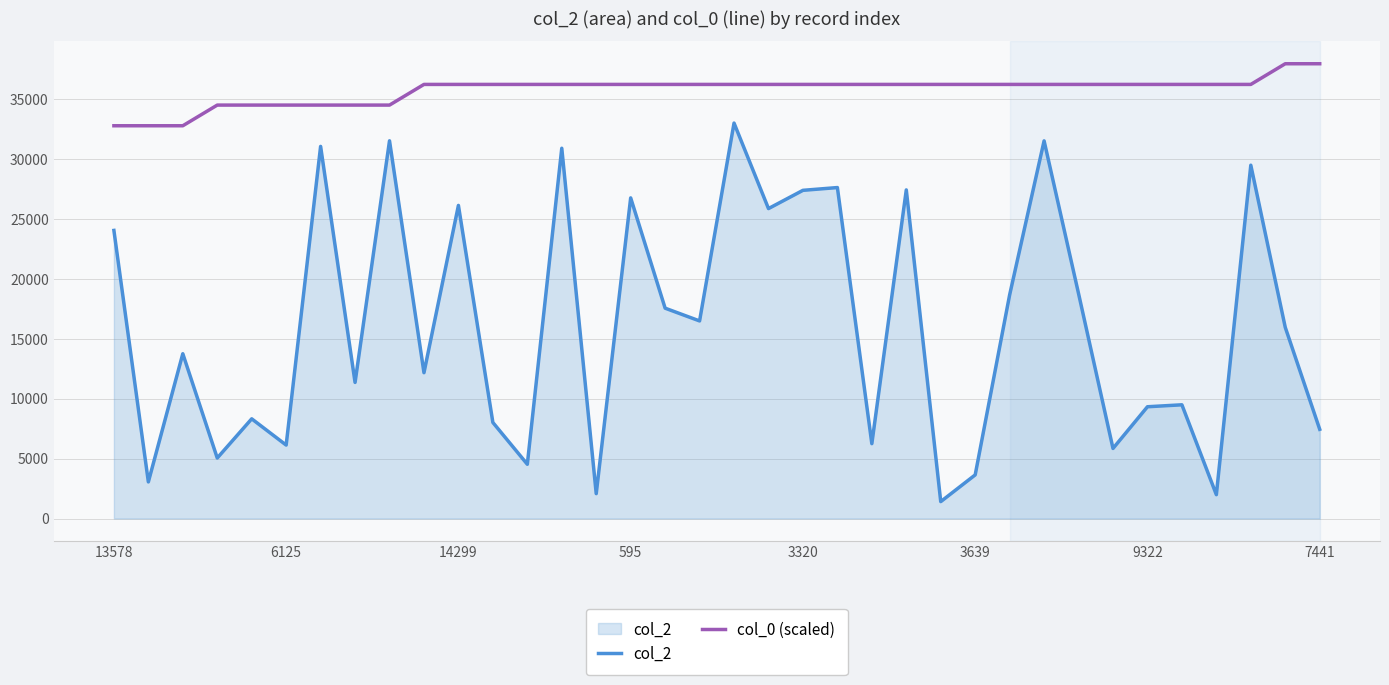

Which series has the largest range (max minus min)?

col_2